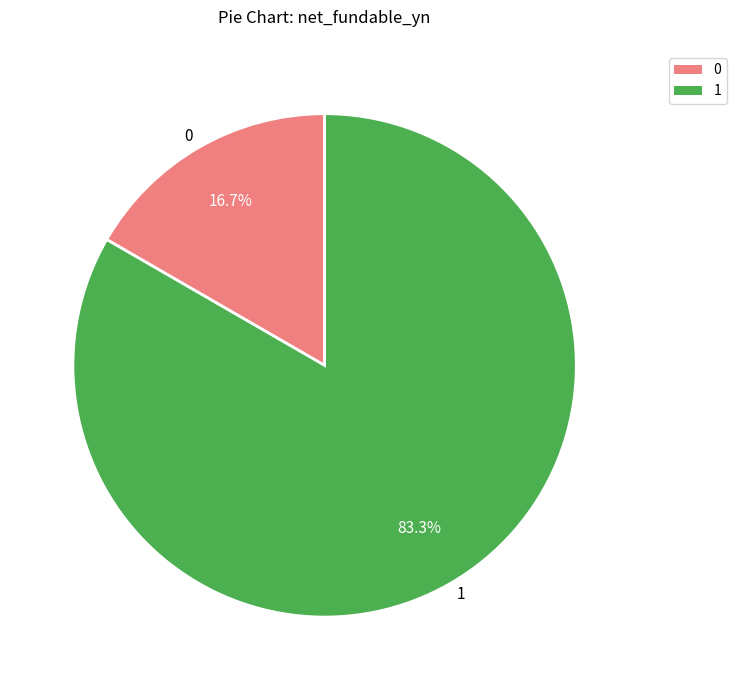

Rank the categories by value from highest to lowest.

1, 0